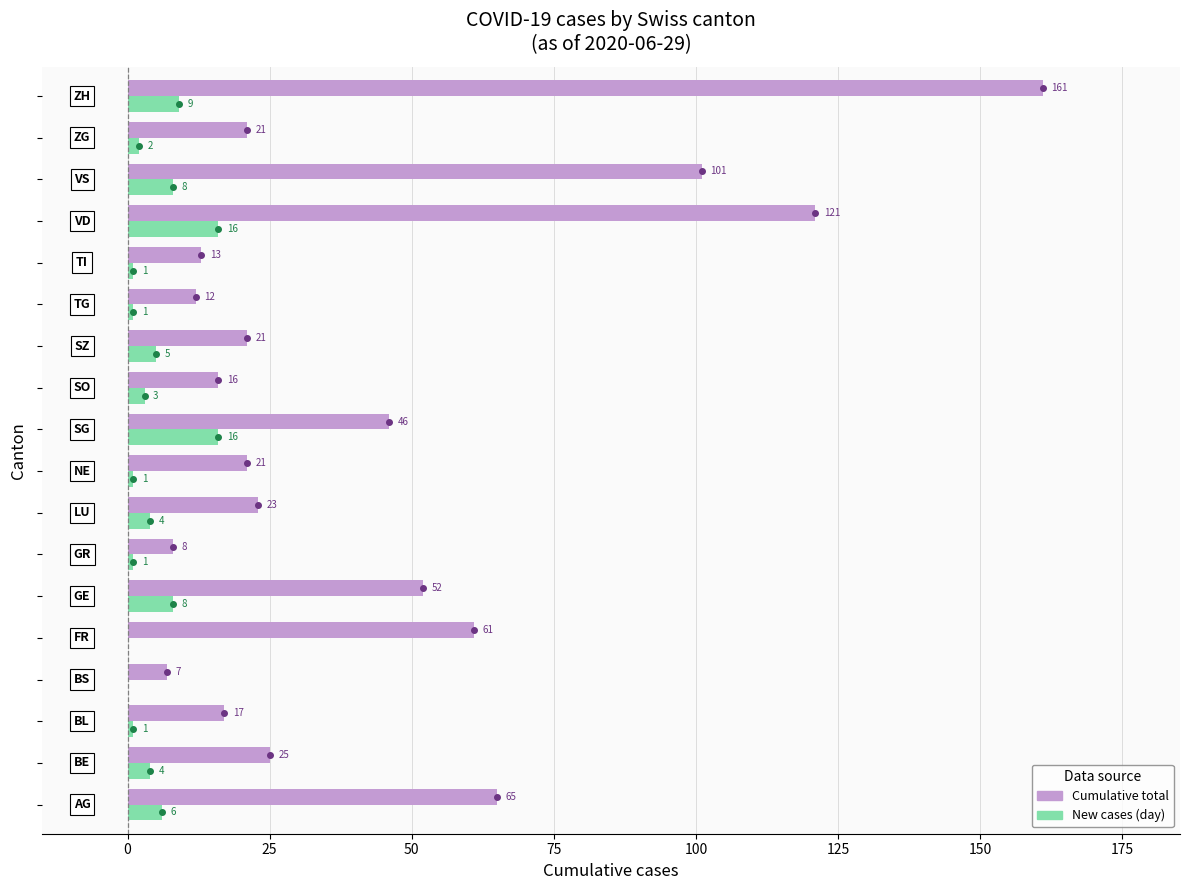

Which series has the largest total across all categories?

Cumulative total